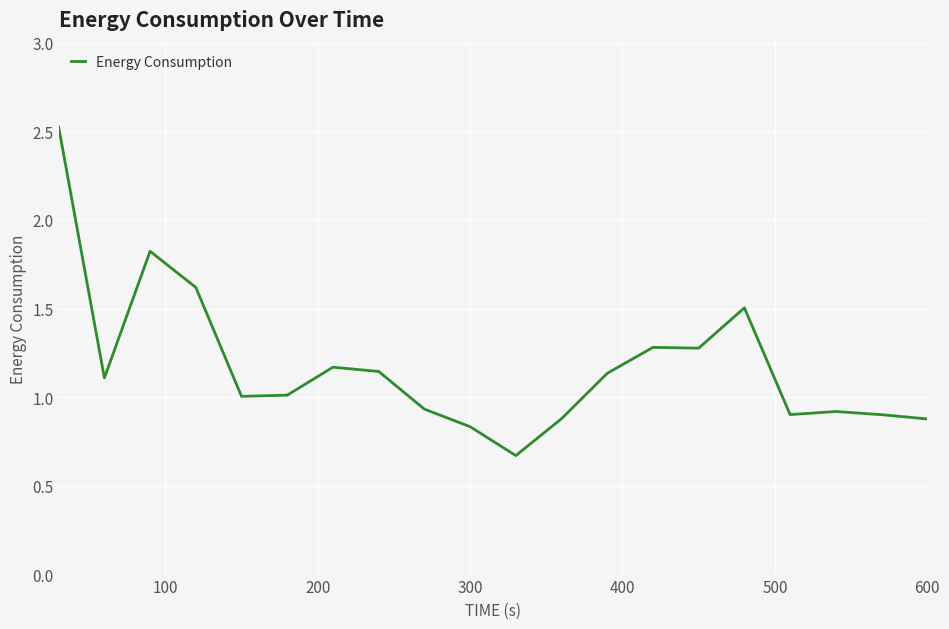

What is the minimum value shown in the chart?

0.7